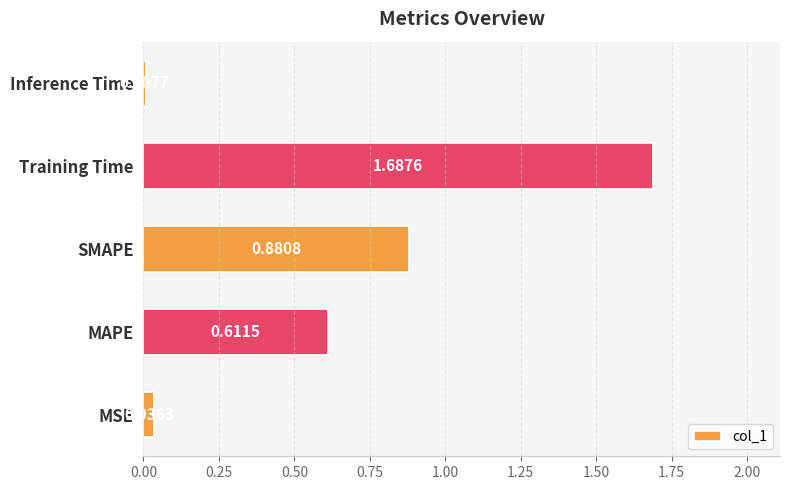

Which label corresponds to the smallest value in the chart?

Inference Time